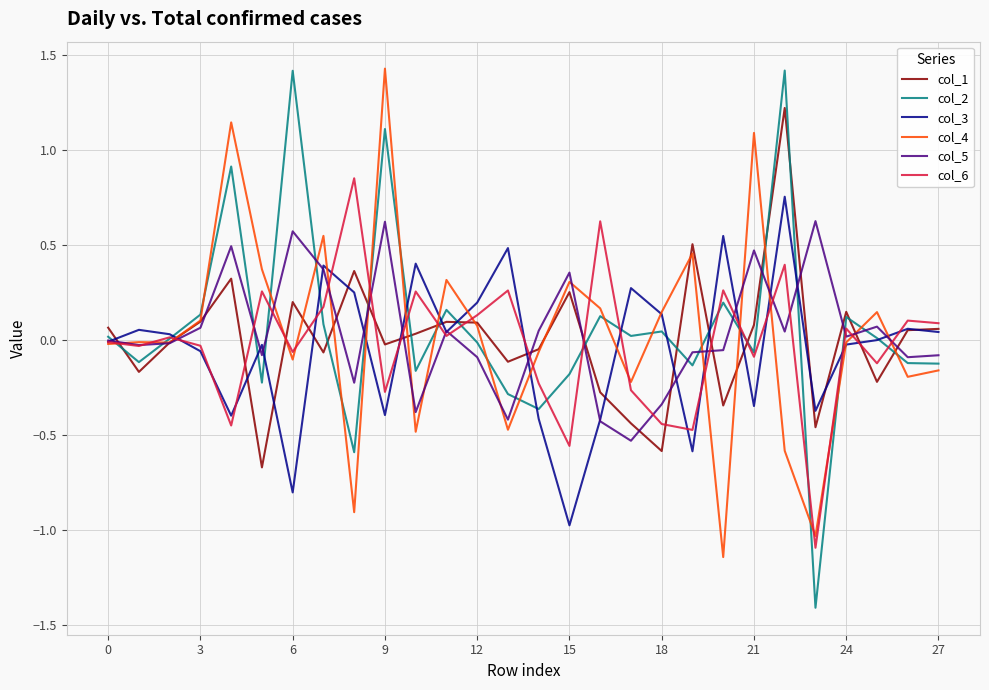

Which series has the widest spread of values?

col_2